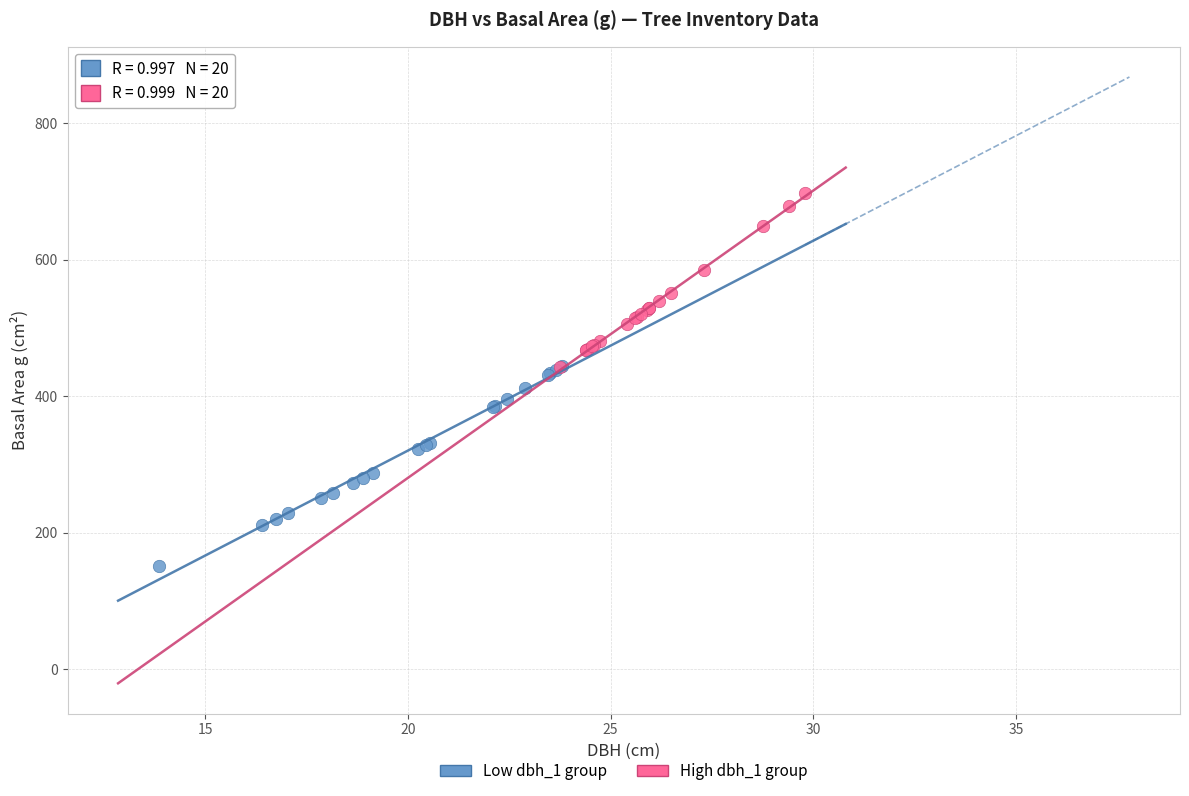

What are all the series names shown in the legend?

Low dbh_1 group, High dbh_1 group